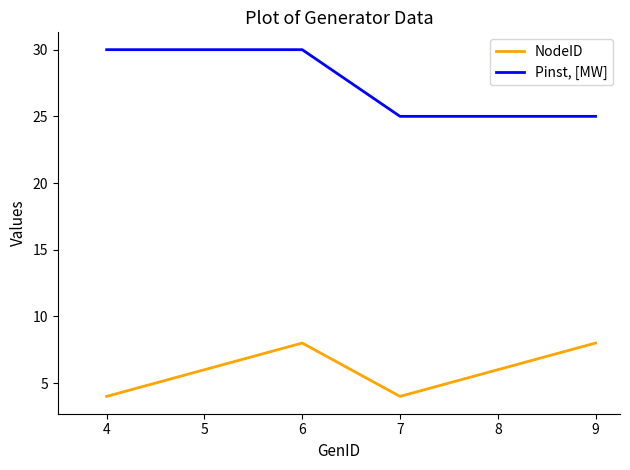

Is the value of NodeID at 6 greater than the value of Pinst, [MW] at 7?

No